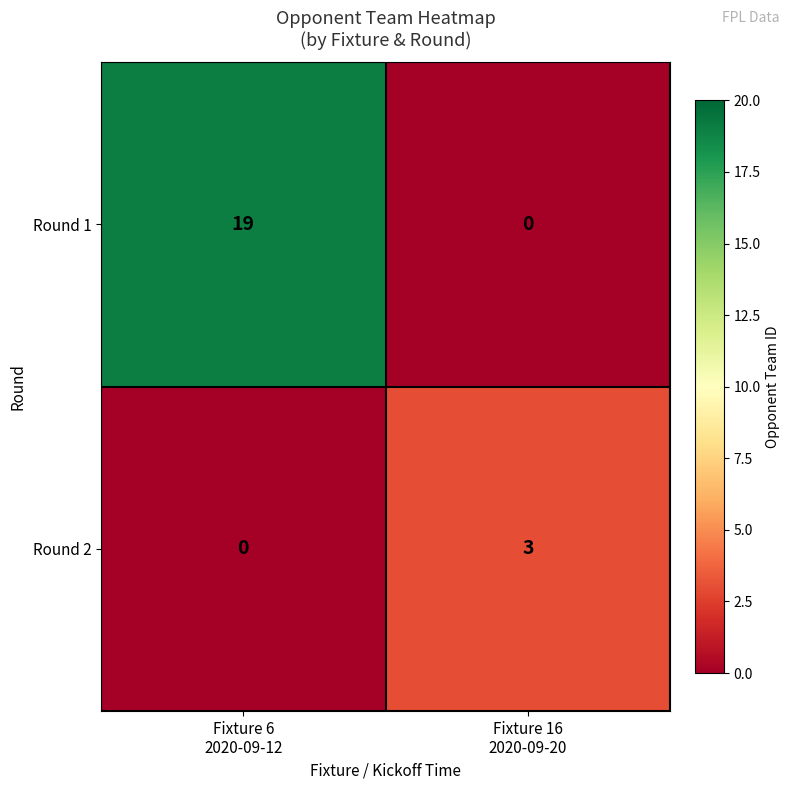

Reading left to right, extract all data points from this chart.

Round 1: 19	0
Round 2: 0	3